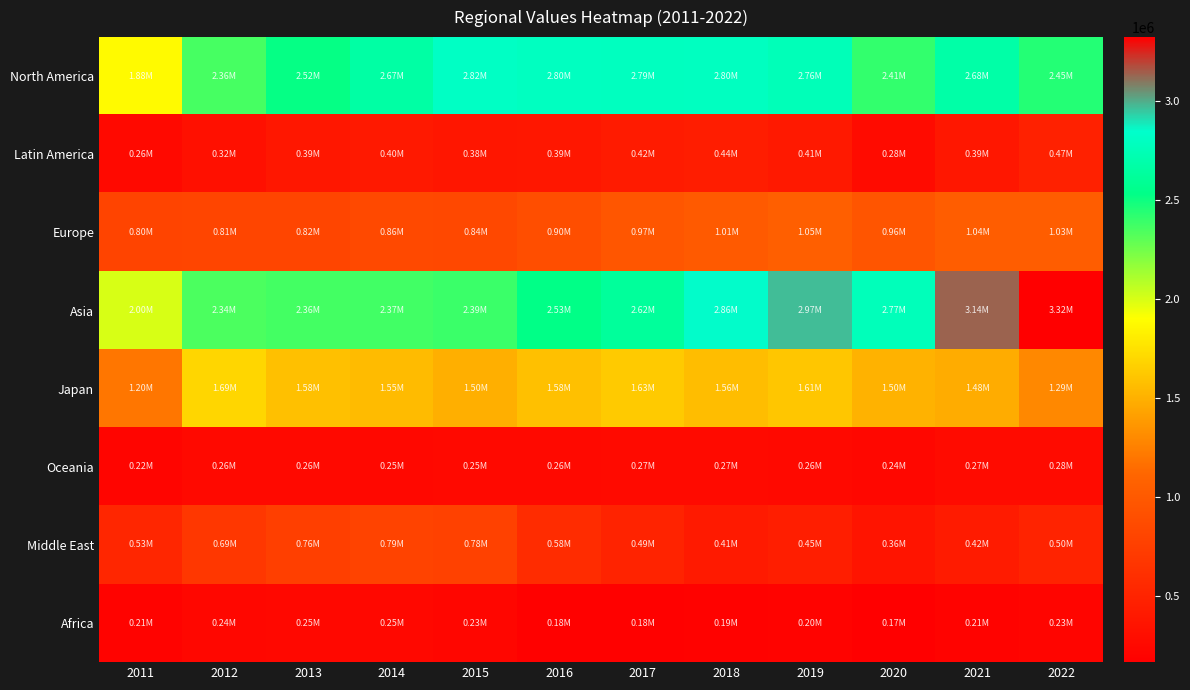

Which category has the highest value across all series?

2022